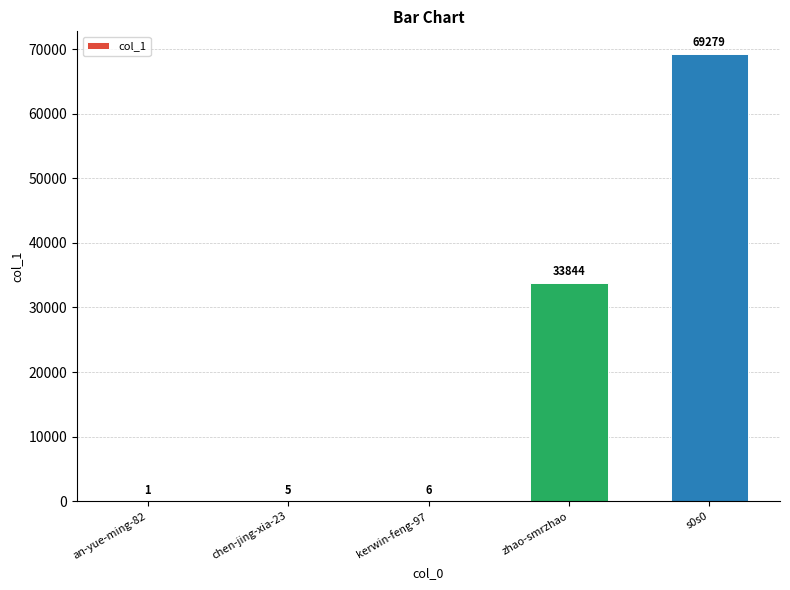

What is the change in value from chen-jing-xia-23 to kerwin-feng-97?

+1